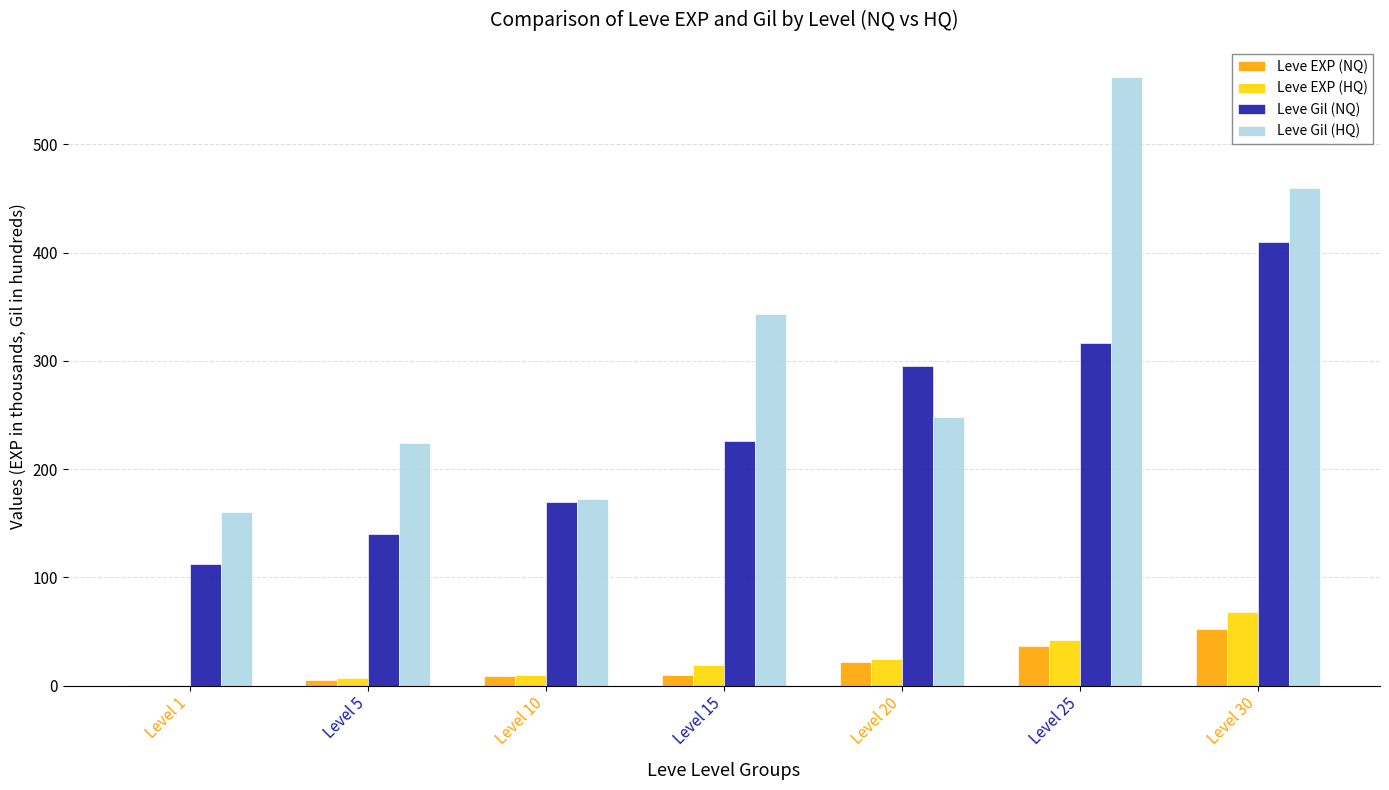

Is the value of Leve EXP (HQ) at Level 5 greater than the value of Leve Gil (NQ) at Level 15?

No